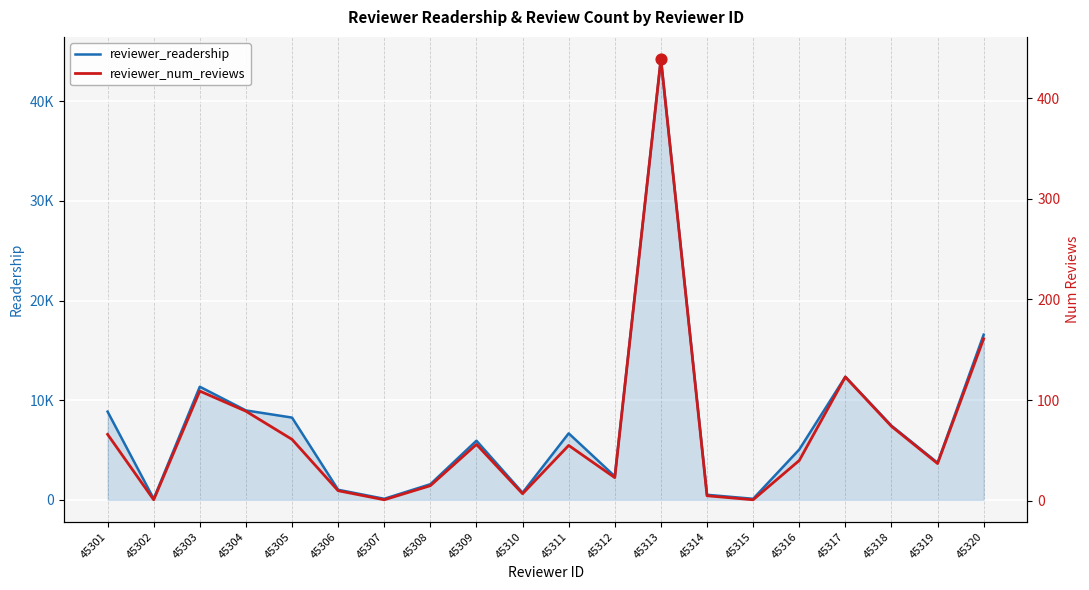

What is the total value across all series at 45306?

1017